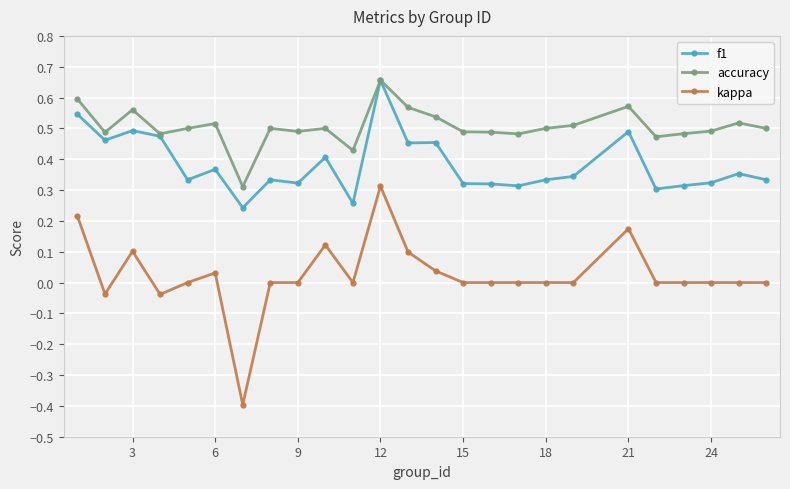

What is the sum of all accuracy values?

12.6